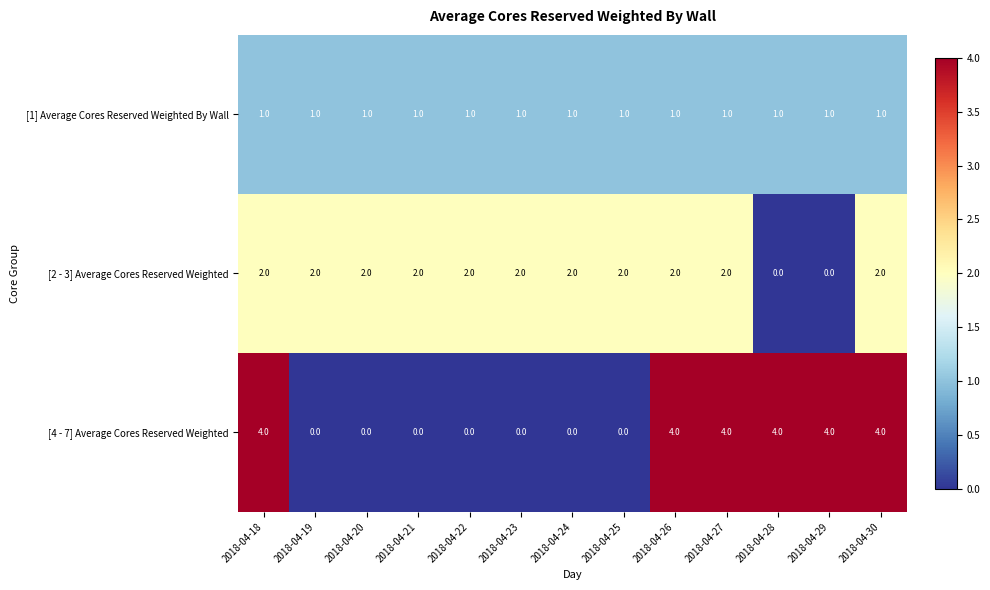

What is the difference between the highest and lowest values at 2018-04-29?

4